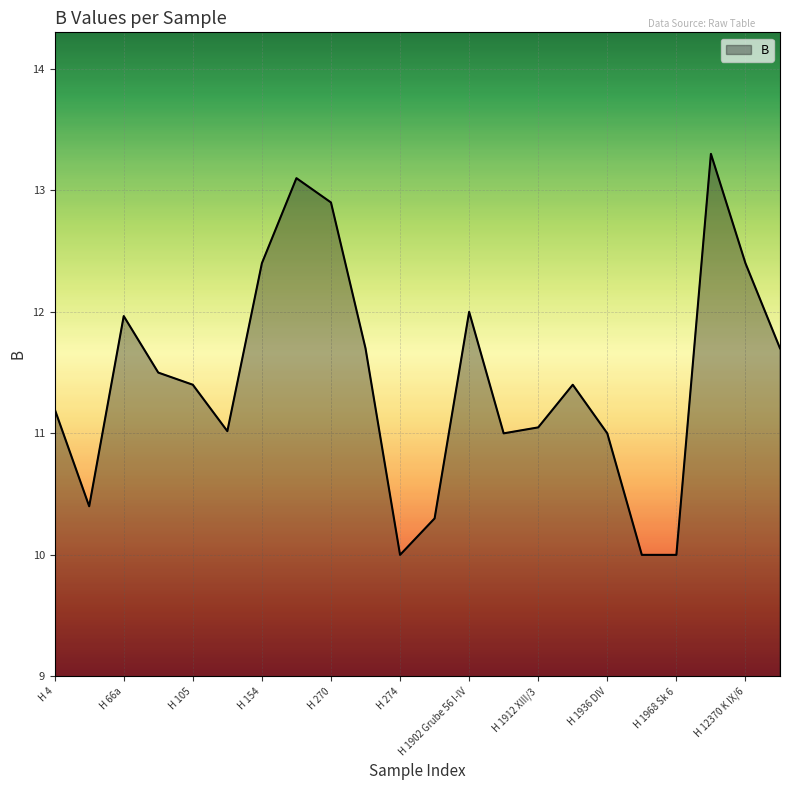

What is the average value?

11.4